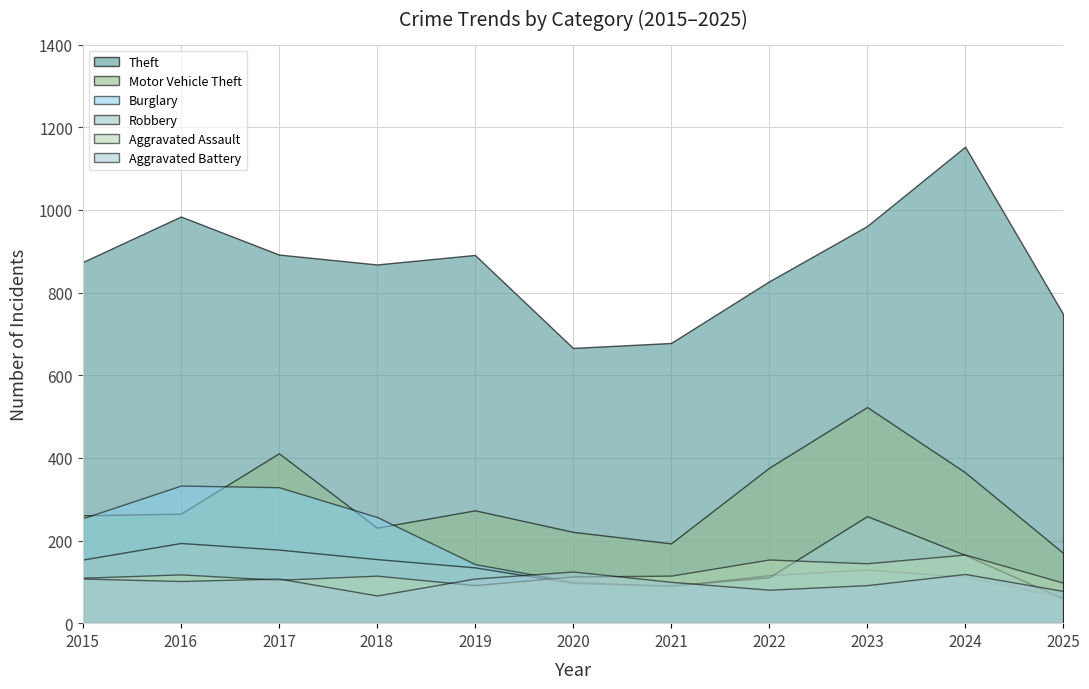

What is the total value across all series at 2017?

2023